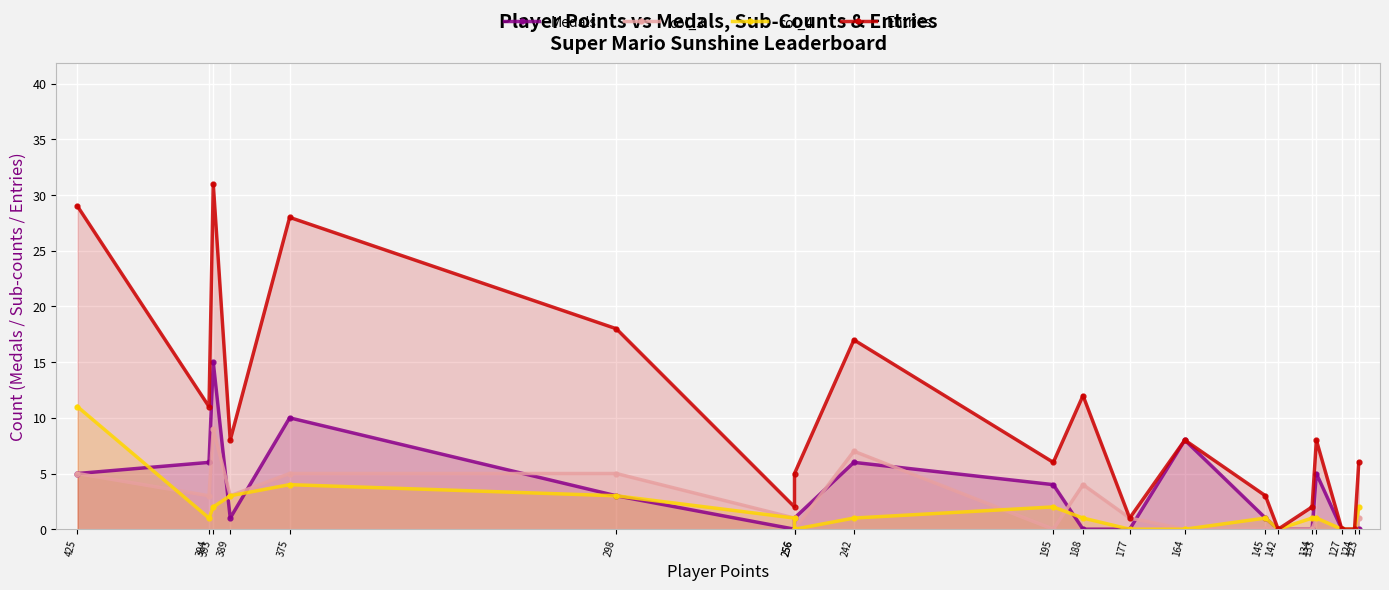

How many data points in Medals are less than 1?

8